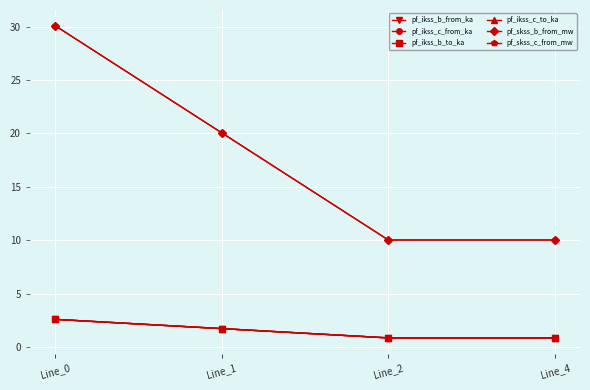

True or false: pf_ikss_b_from_ka has more than 1 points higher than both neighbors.

False